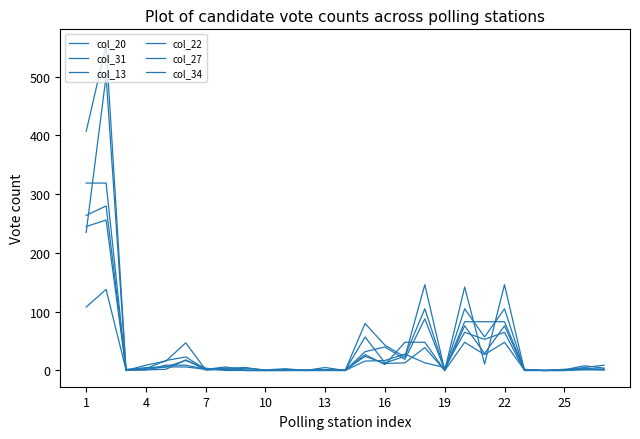

How many lines are shown in the chart?

6